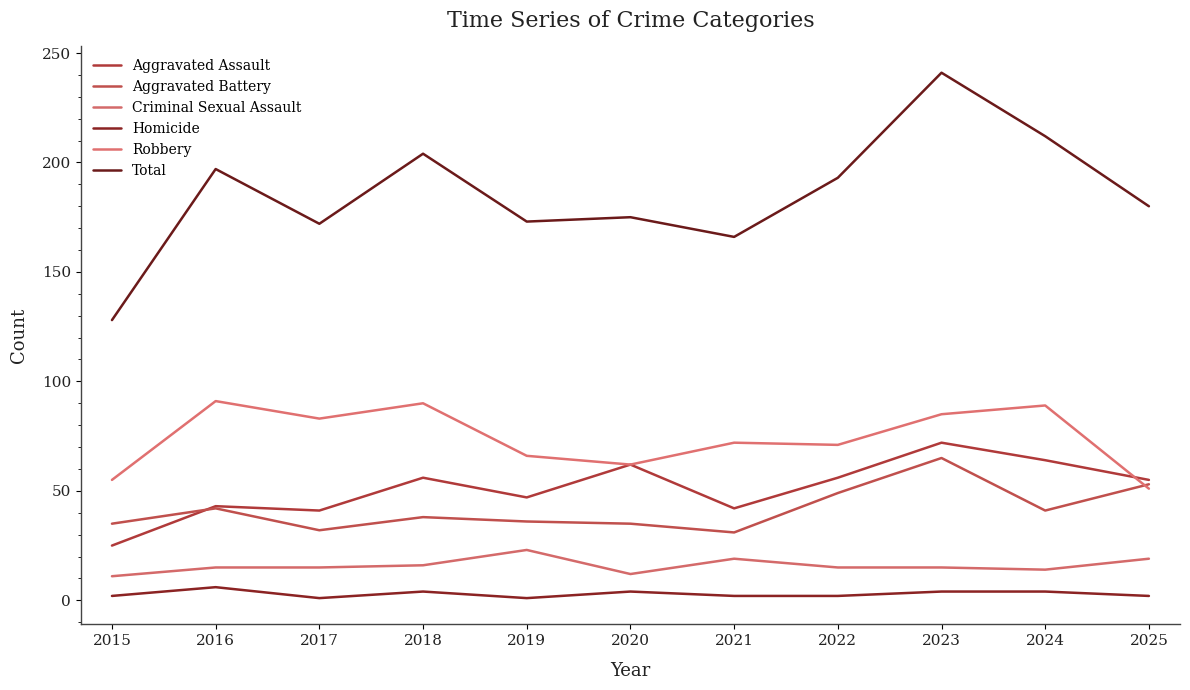

Reading left to right, list all the values displayed in this chart.

Aggravated Assault: 25	43	41	56	47	62	42	56	72	64	55
Aggravated Battery: 35	42	32	38	36	35	31	49	65	41	53
Criminal Sexual Assault: 11	15	15	16	23	12	19	15	15	14	19
Homicide: 2	6	1	4	1	4	2	2	4	4	2
Robbery: 55	91	83	90	66	62	72	71	85	89	51
Total: 128	197	172	204	173	175	166	193	241	212	180